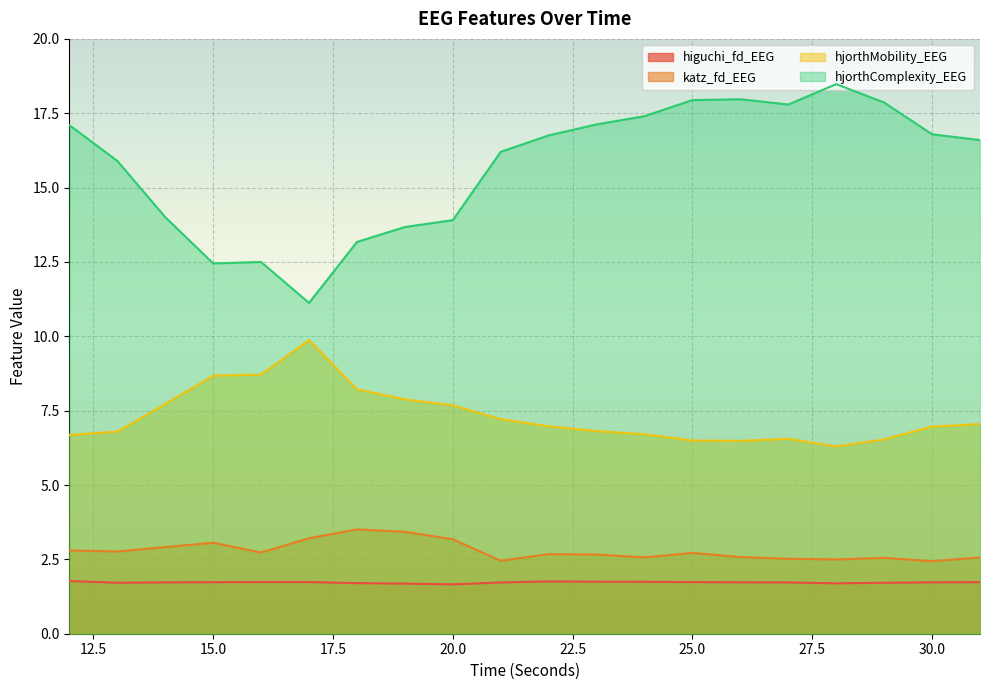

How many interior local peaks does the hjorthMobility_EEG series have?

2